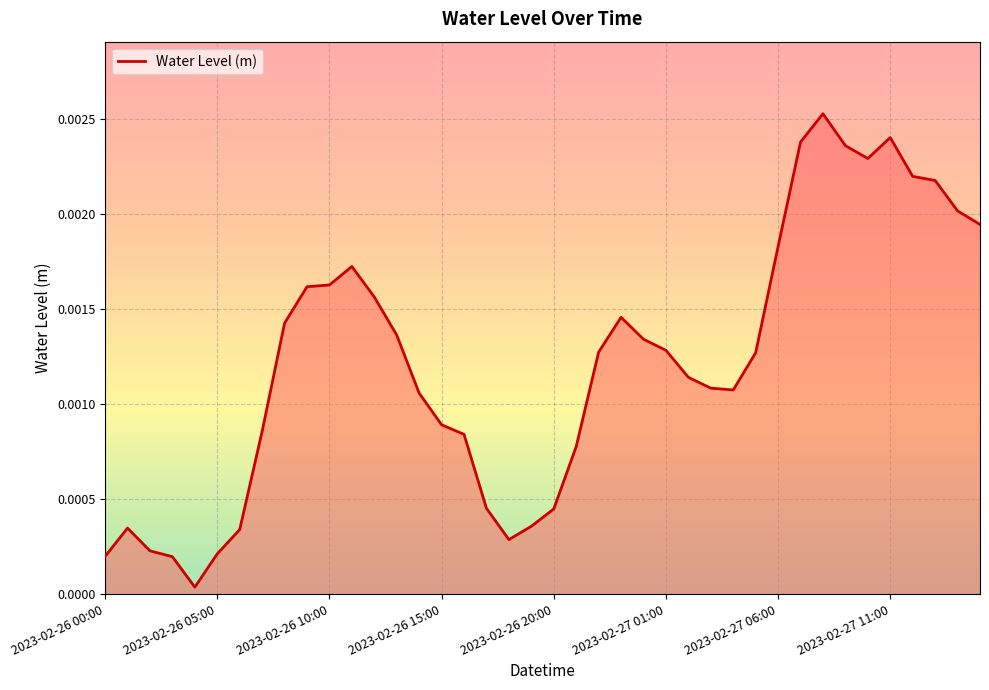

Does the chart display data point markers on the line(s)?

No